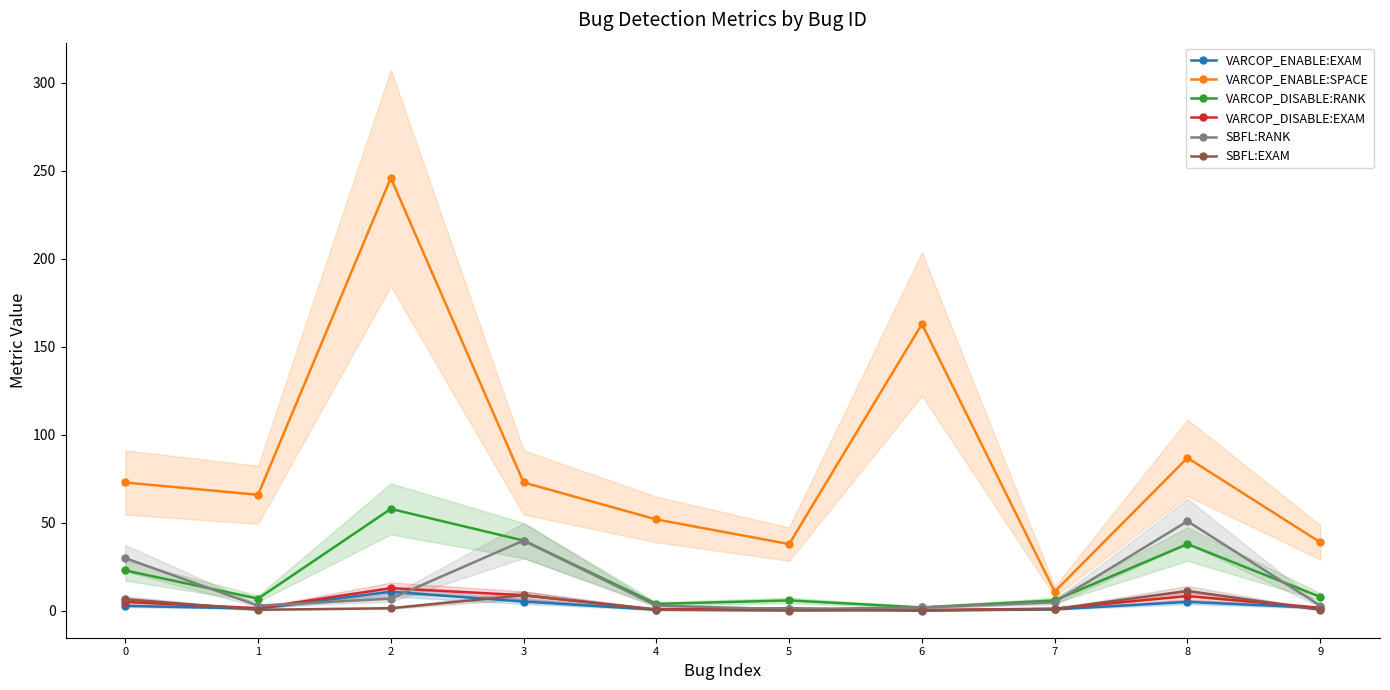

True or false: VARCOP_ENABLE:EXAM and SBFL:RANK cross at least once.

True